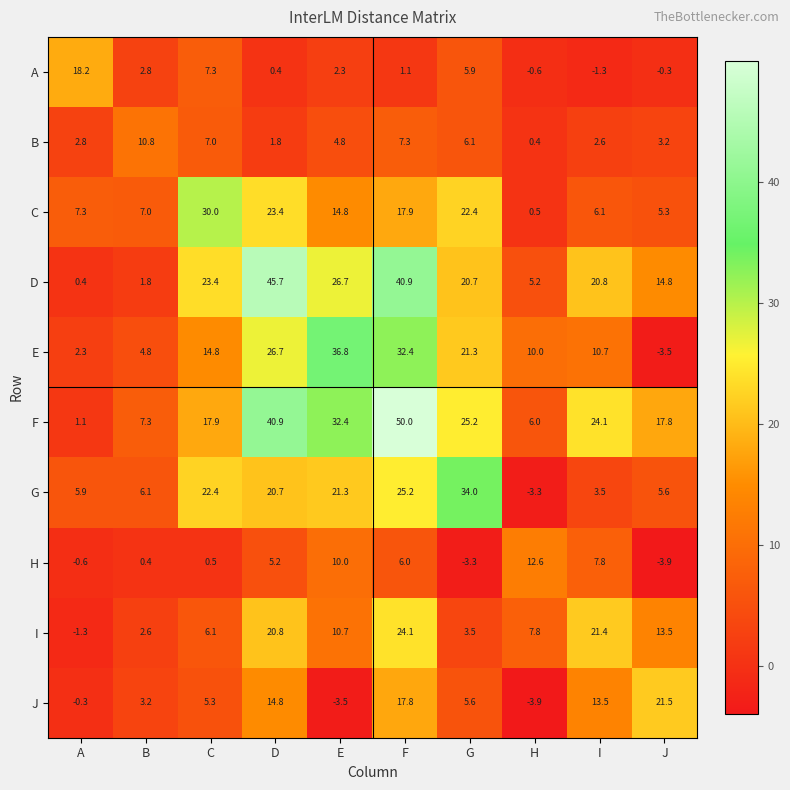

At which category is the sum across all series the highest?

F